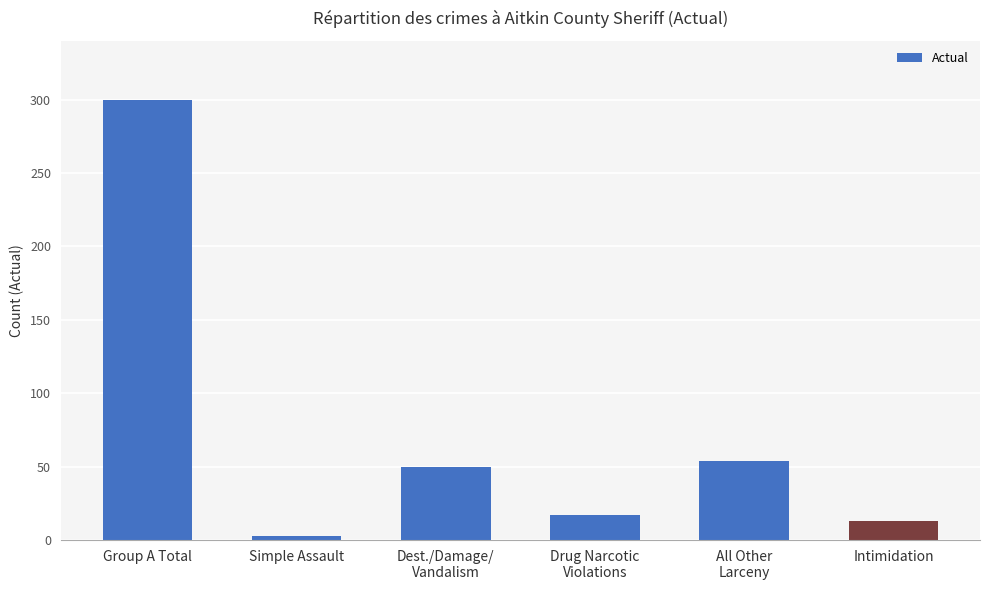

How many values are below 50?

3